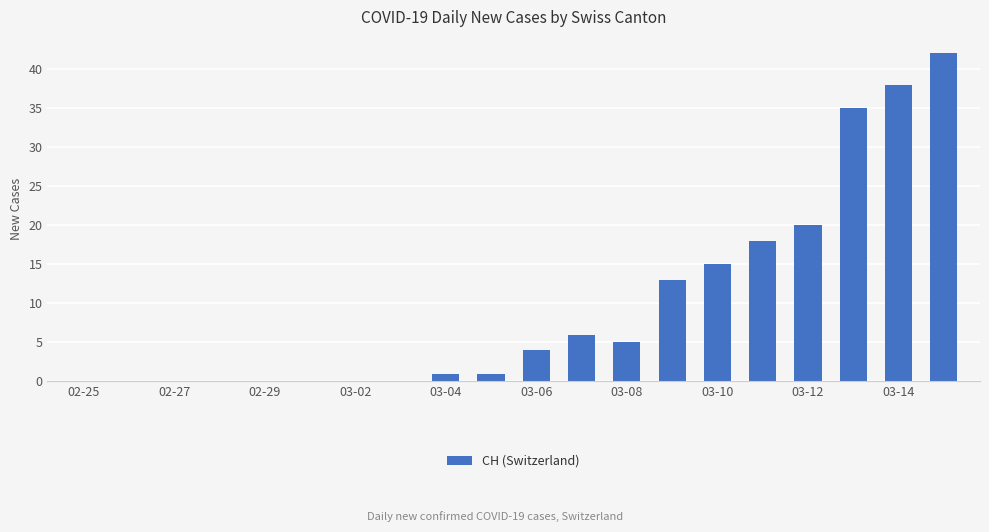

What is the greatest value displayed?

42